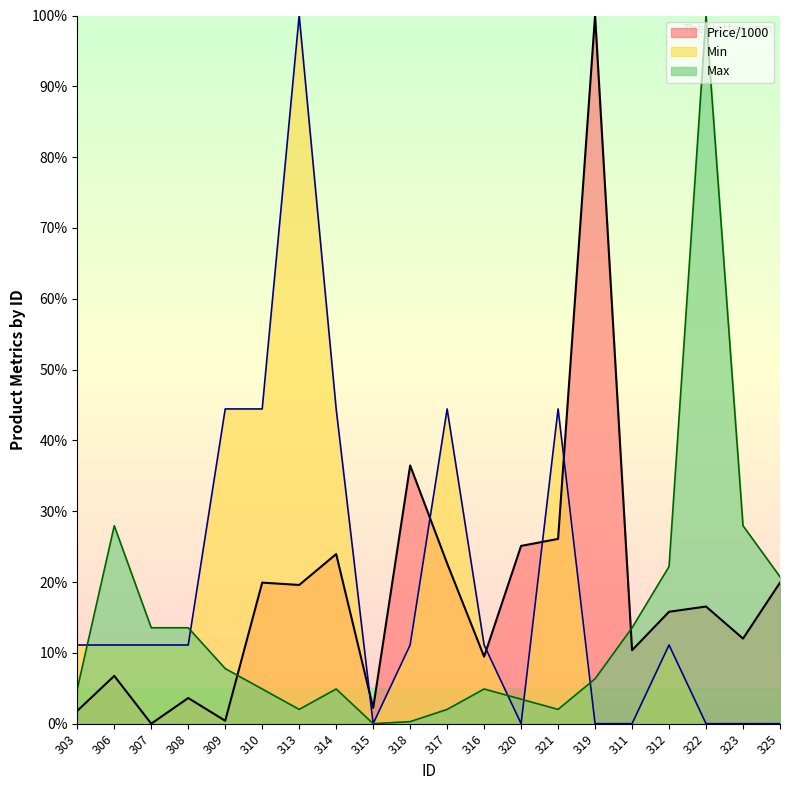

What is the label of the 7th point from the left?

313